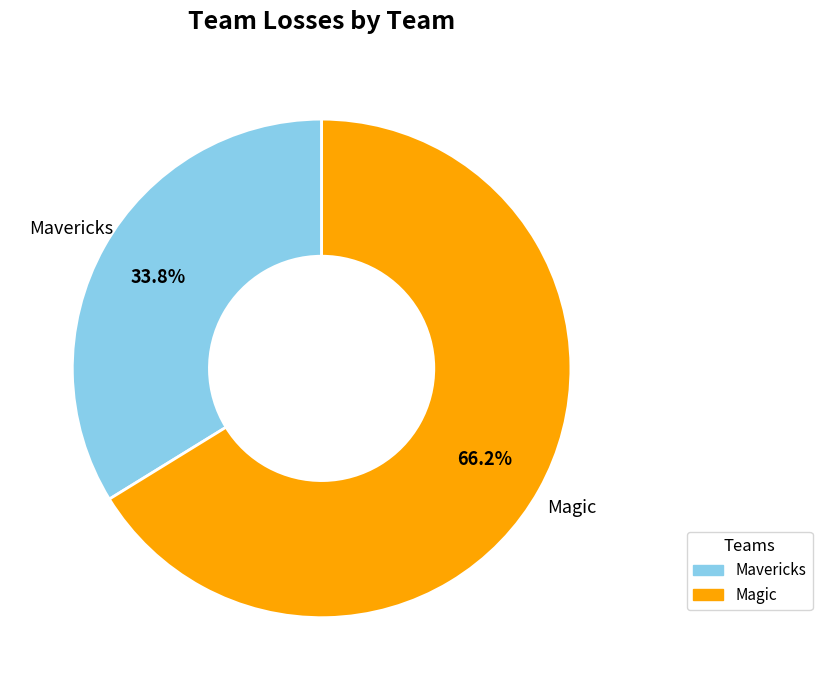

Is the sum of Magic and Mavericks greater than half?

Yes